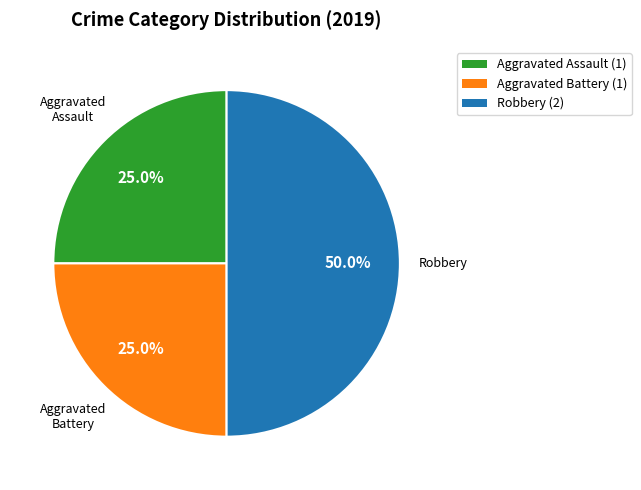

What percentage do Robbery and Aggravated Battery together represent?

75.0%